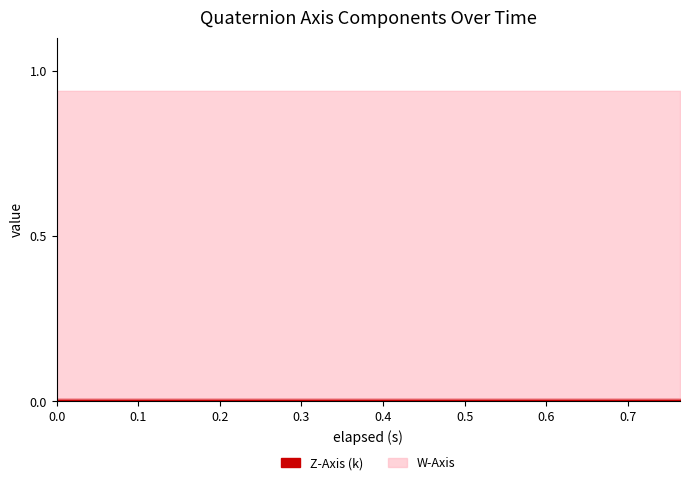

What is the difference between the highest and lowest values at 0.51?

0.9